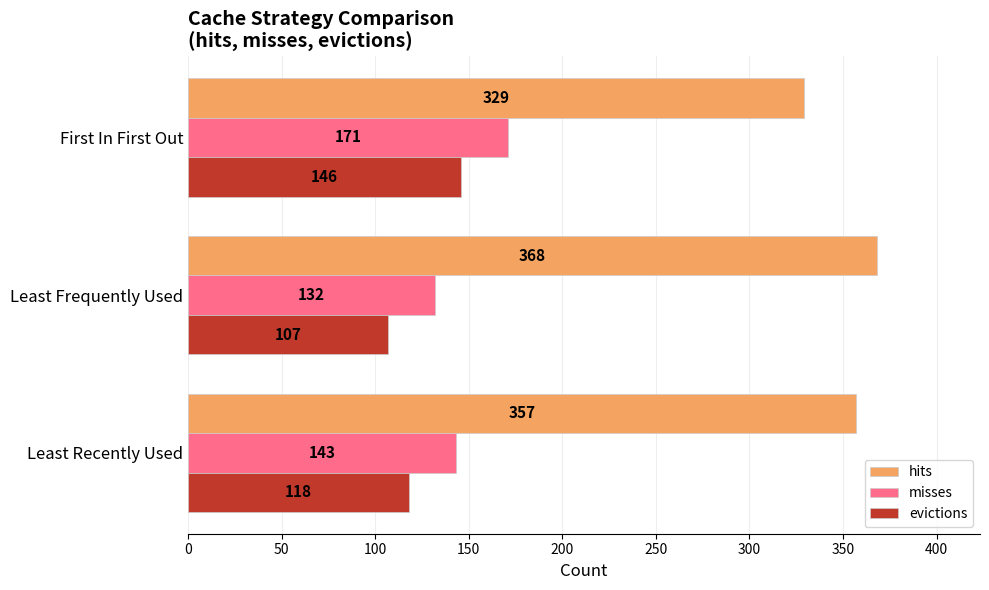

At which label does hits reach its minimum?

First In First Out